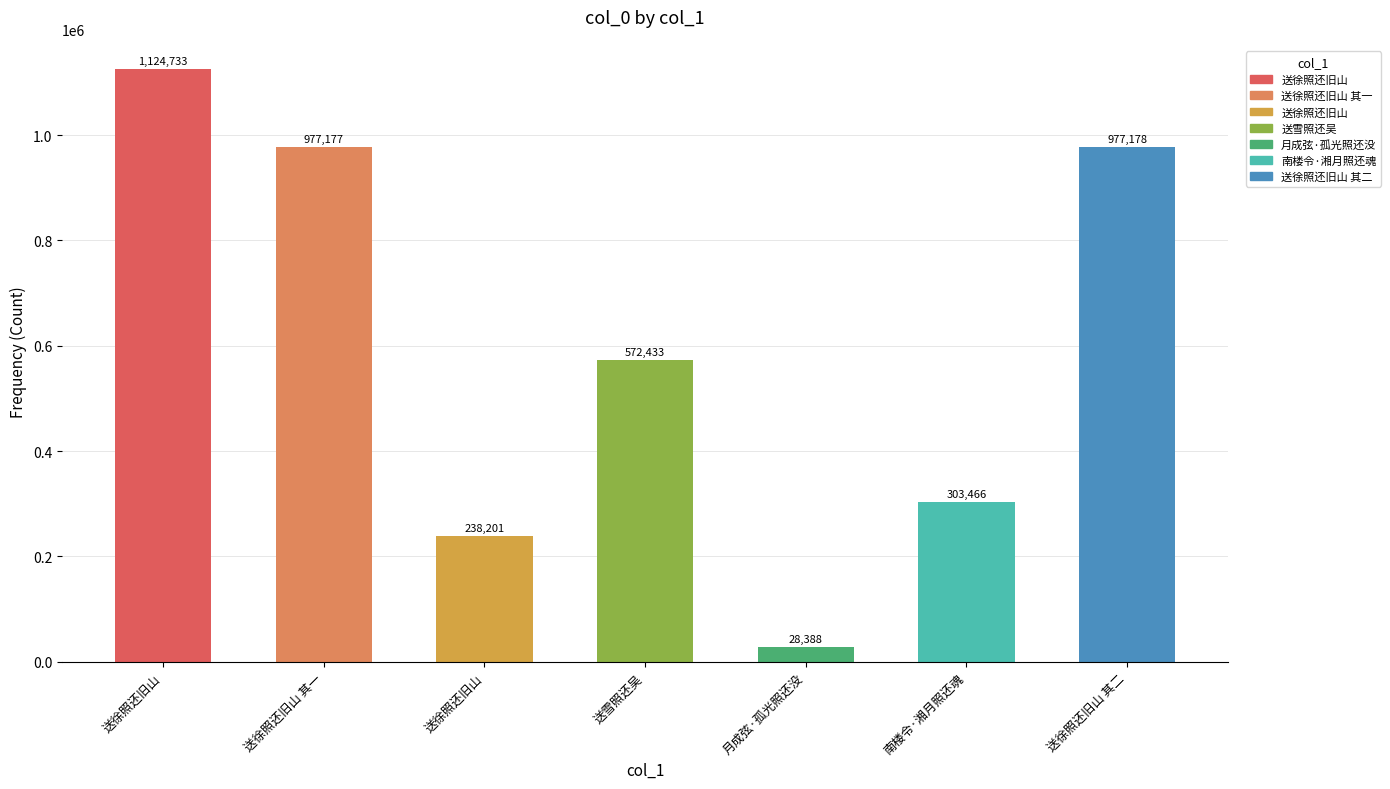

Are the bars horizontal?

No